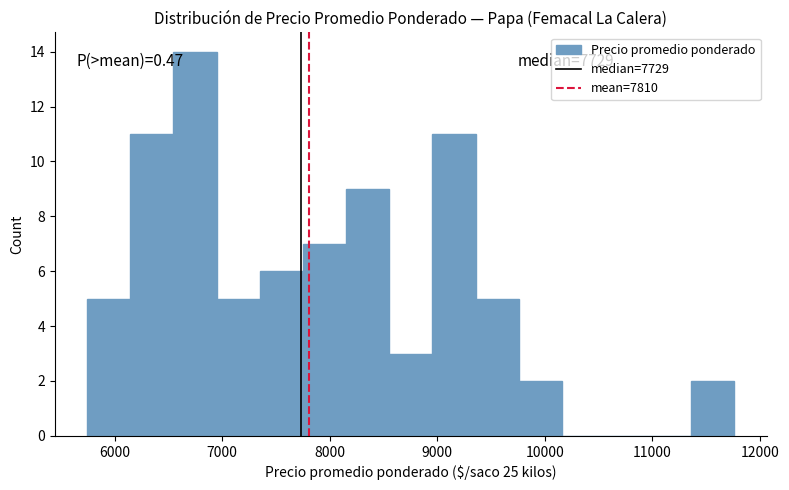

Which range on the x-axis has the tallest bar?

6500 to 6900